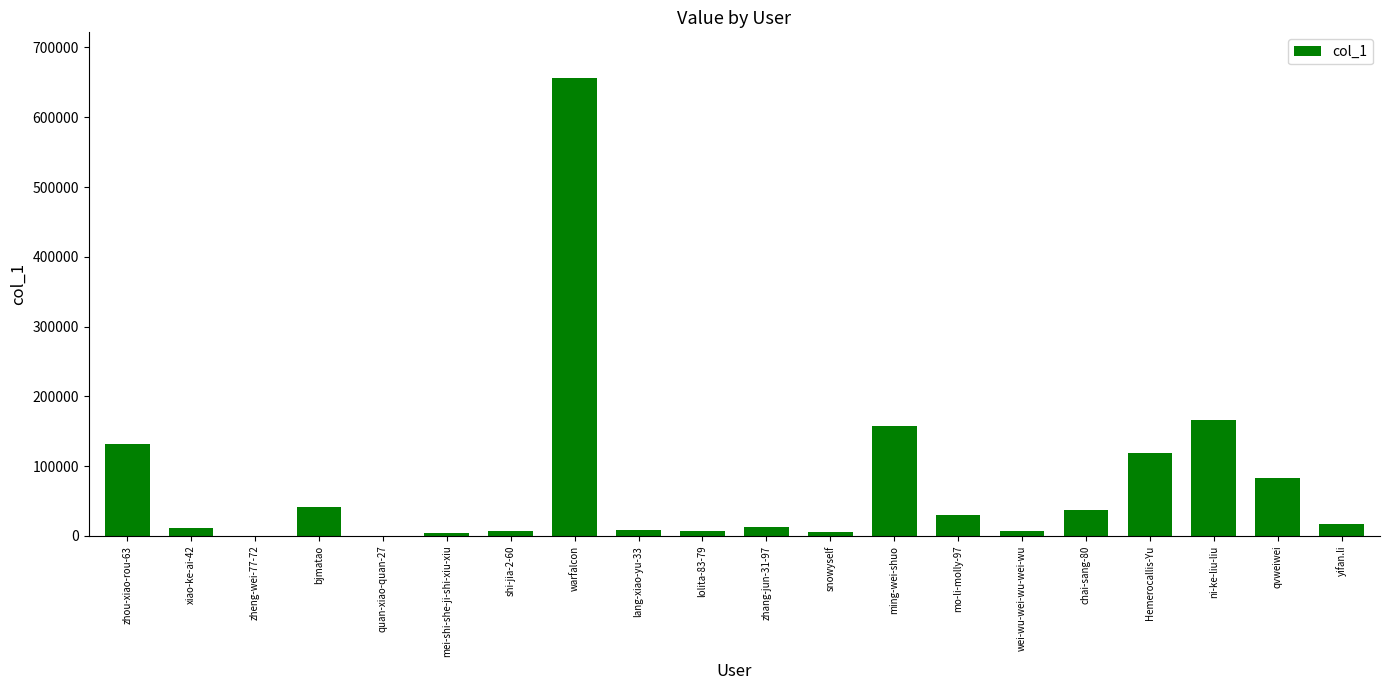

How many distinct data groups are displayed?

1